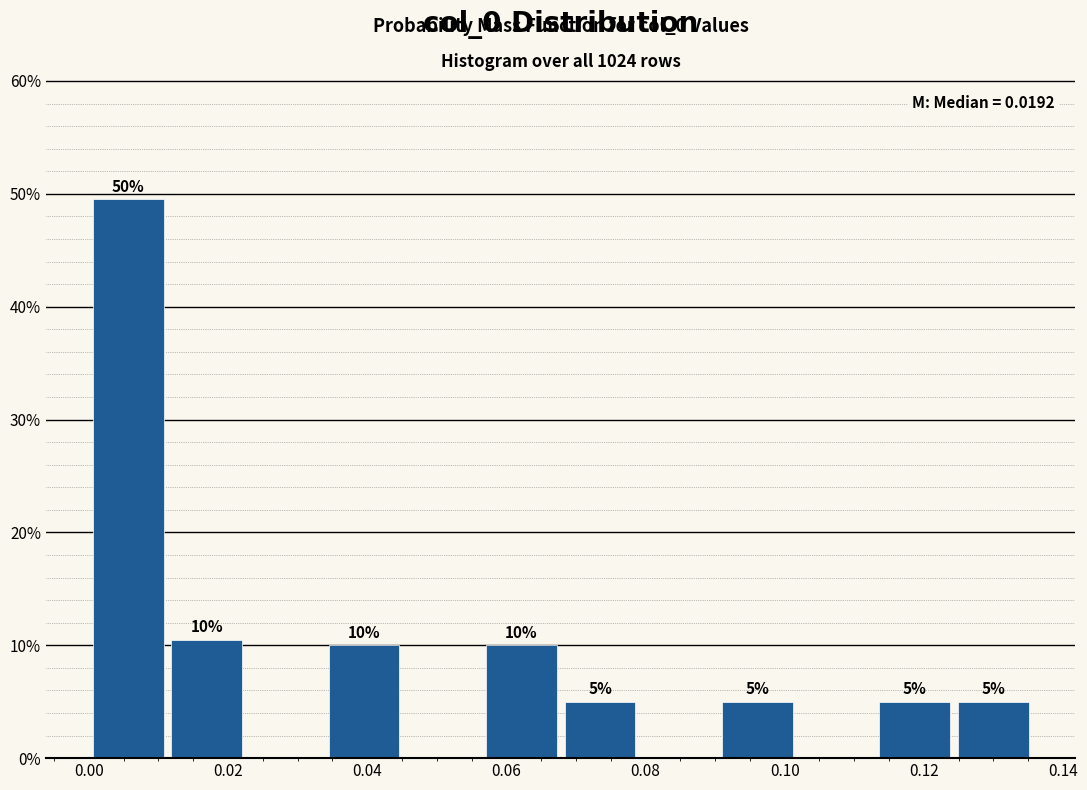

Over which range of the x-axis is the bar tallest?

0.000 to 0.012